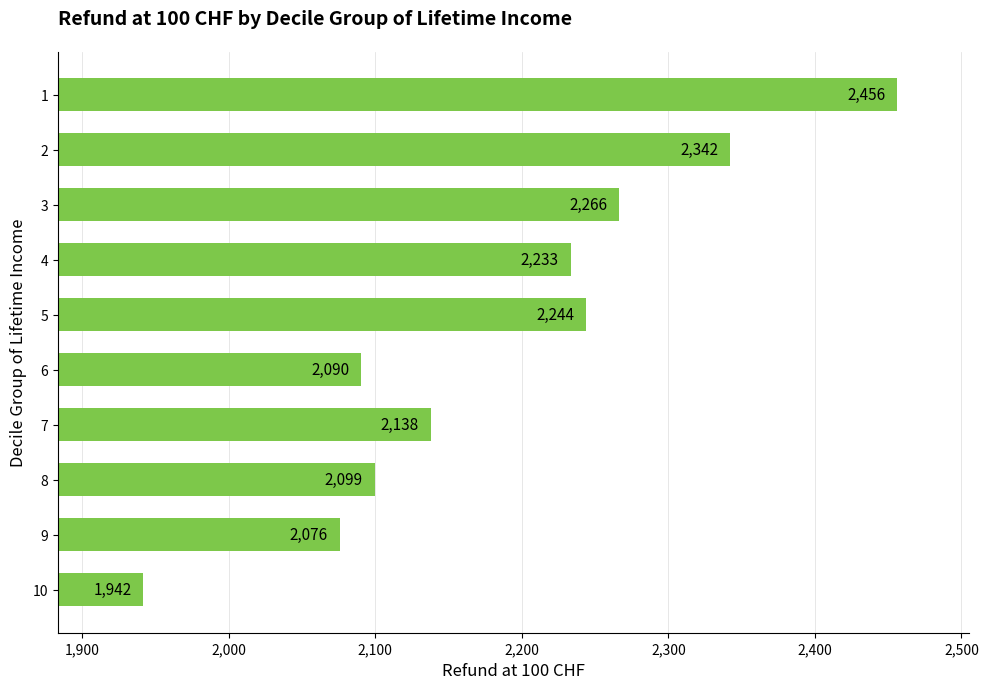

Which has a higher value, 7 or 10?

7